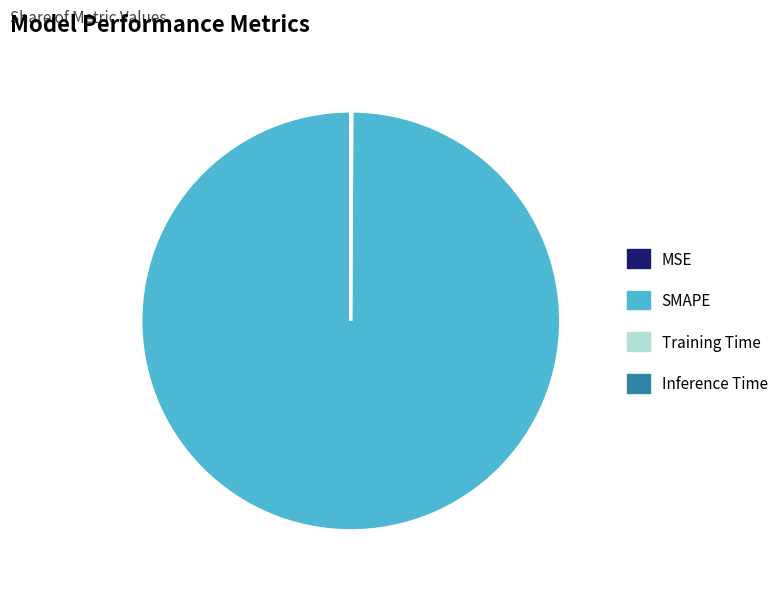

Which slice is the largest?

SMAPE